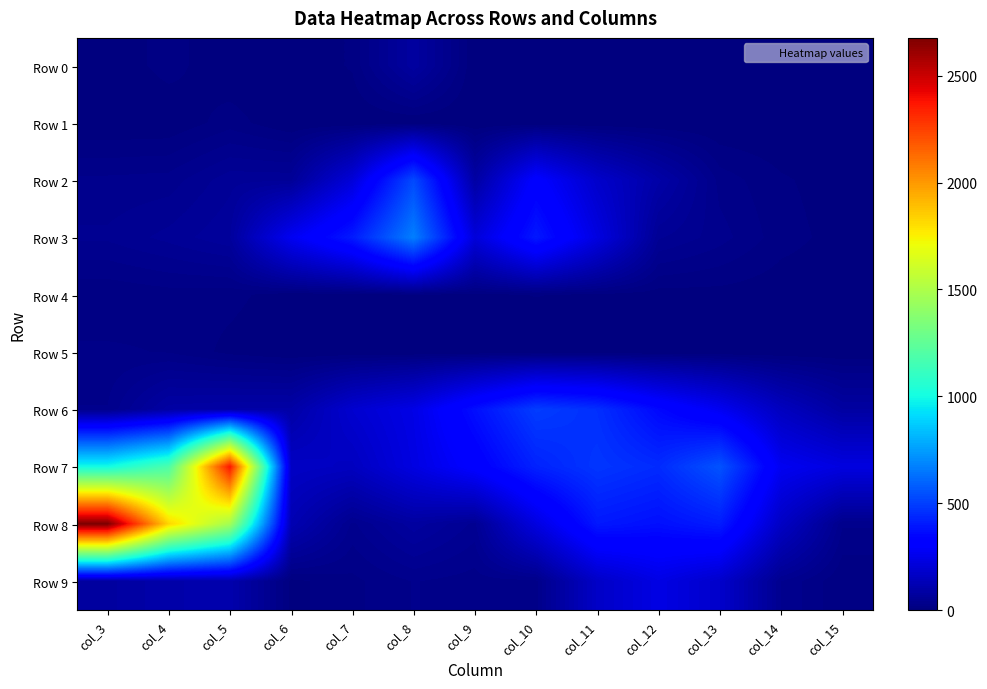

At col_13, list the series in order from smallest to largest.

Row 1, Row 5, Row 0, Row 4, Row 2, Row 3, Row 9, Row 6, Row 8, Row 7